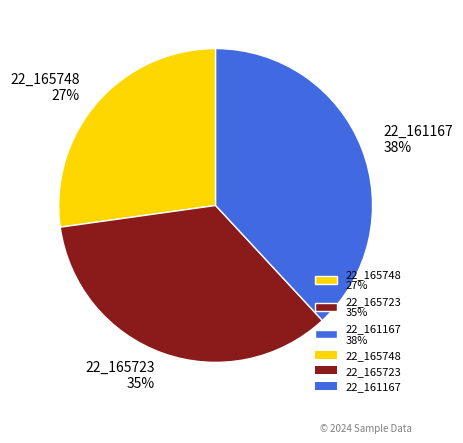

To the nearest percent, what is the difference between the 22_161167 and 22_165723 slice percentages?

3%